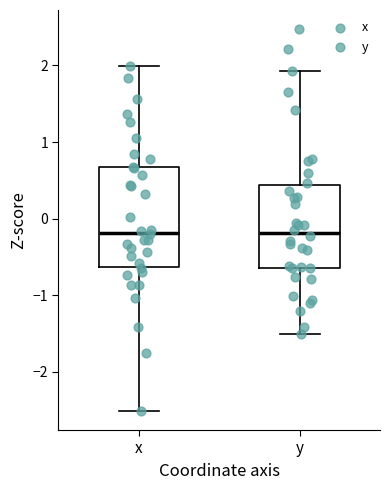

Where does the upper whisker of the box for y end on the y-axis? The values are not printed on the chart, so give them approximately, as read against the axis.

1.9